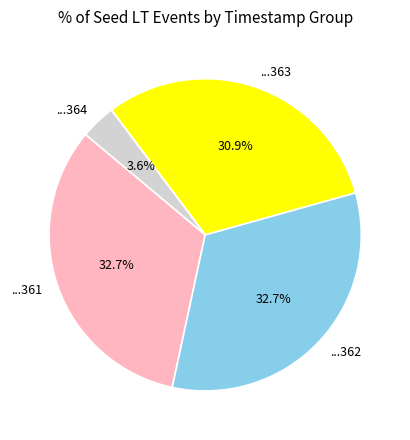

Which slice is the smallest?

...364